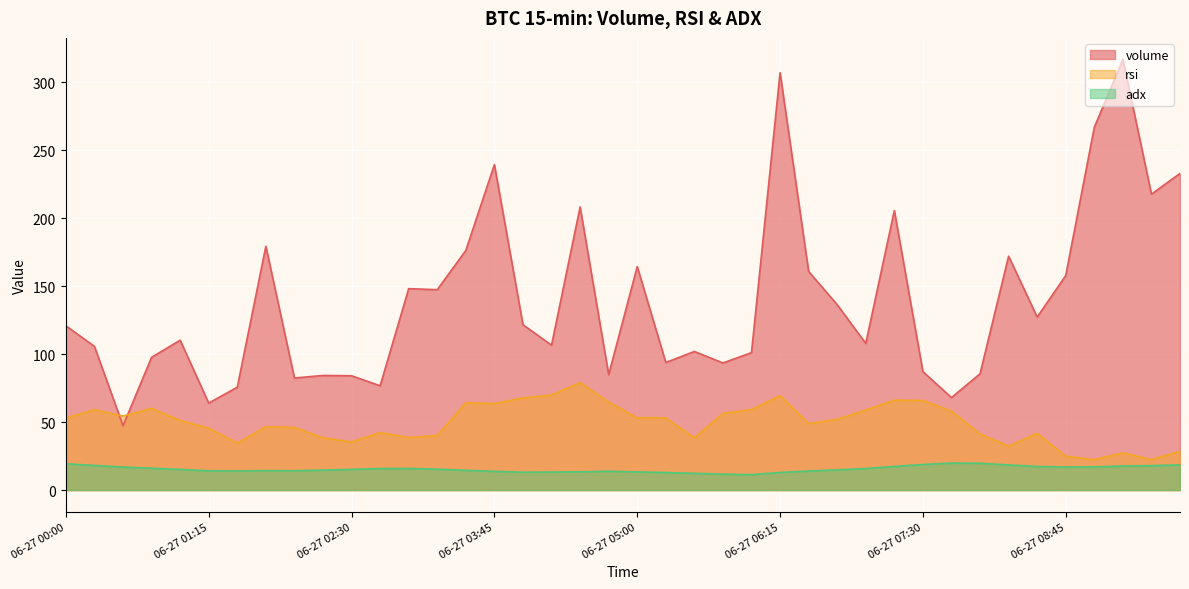

What is the approximate value of adx at 06-27 00:30?

16.9